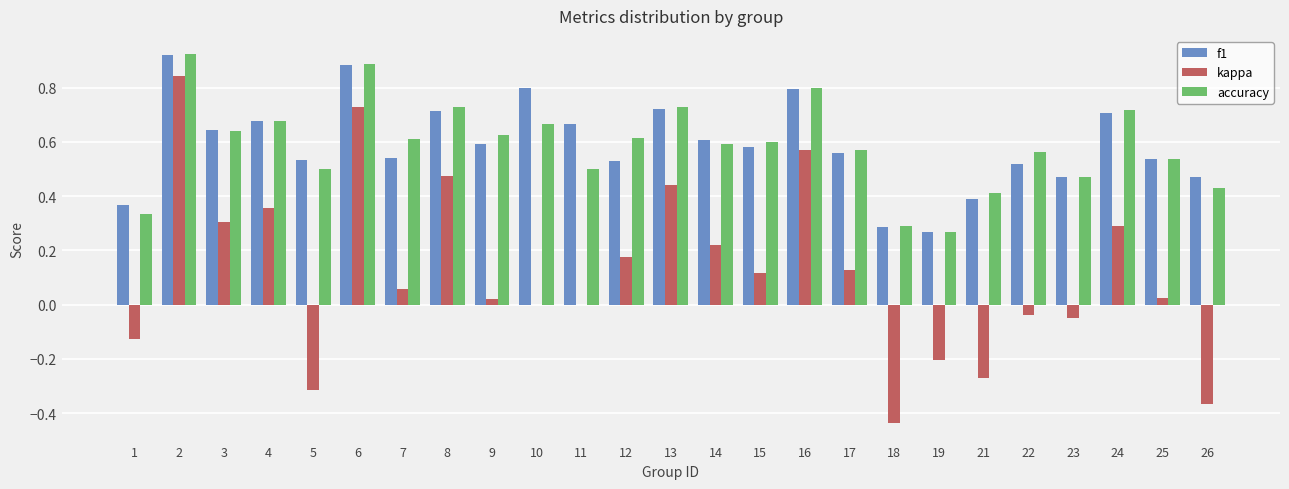

How many groups of bars are there?

25